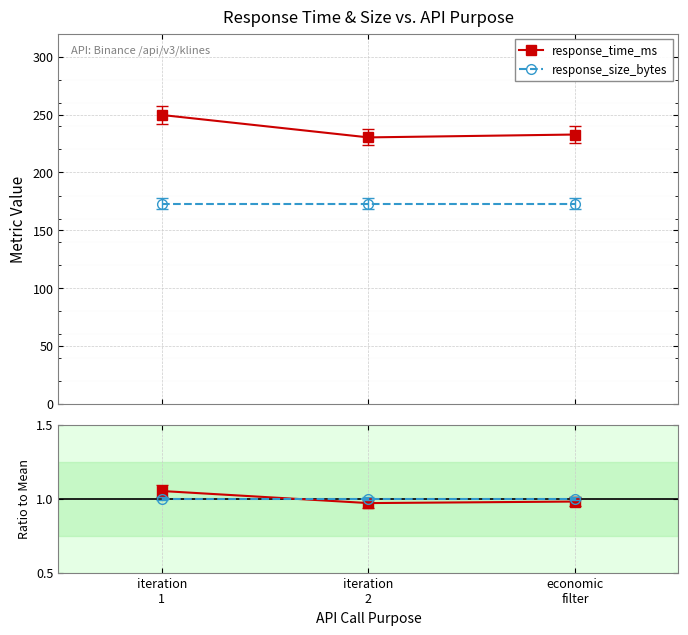

At which category is the sum across all series the highest?

iteration
1